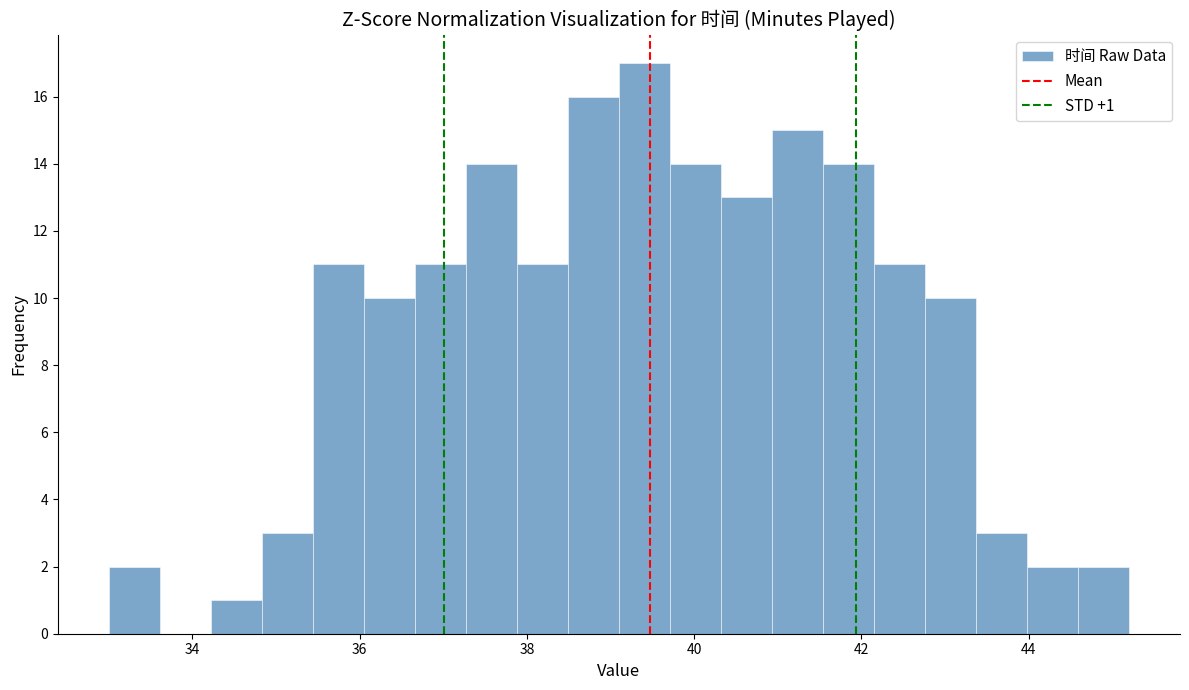

Read against the x-axis, roughly where is the centre of the tallest bar?

39.4